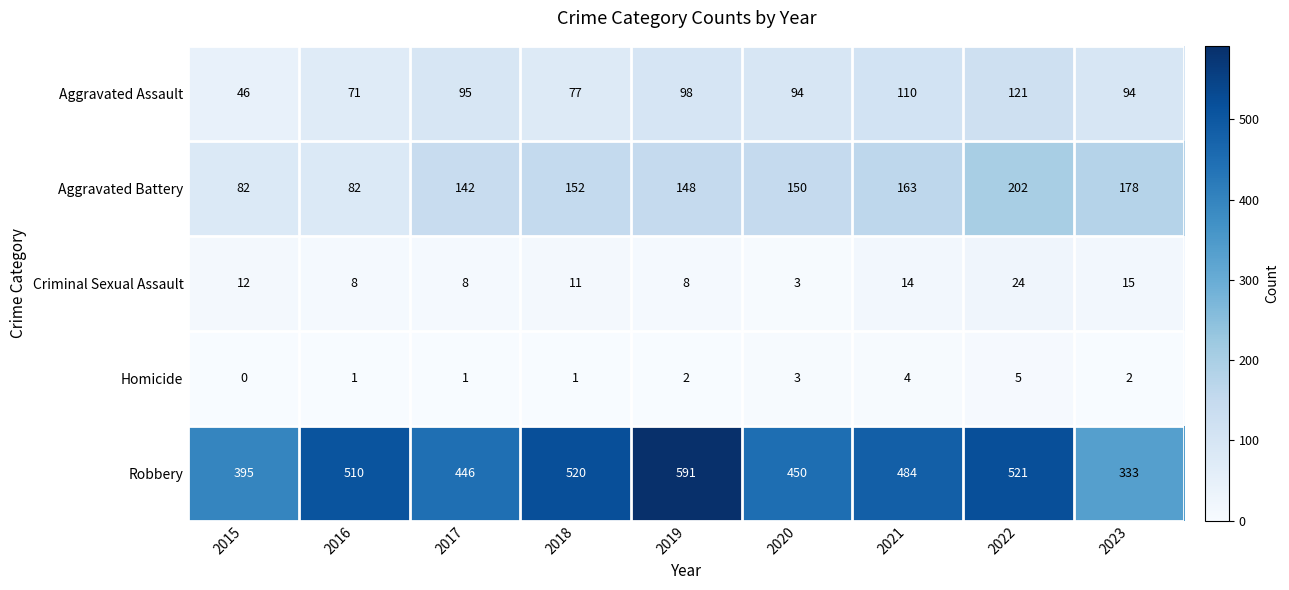

Which series has the widest spread of values?

Robbery